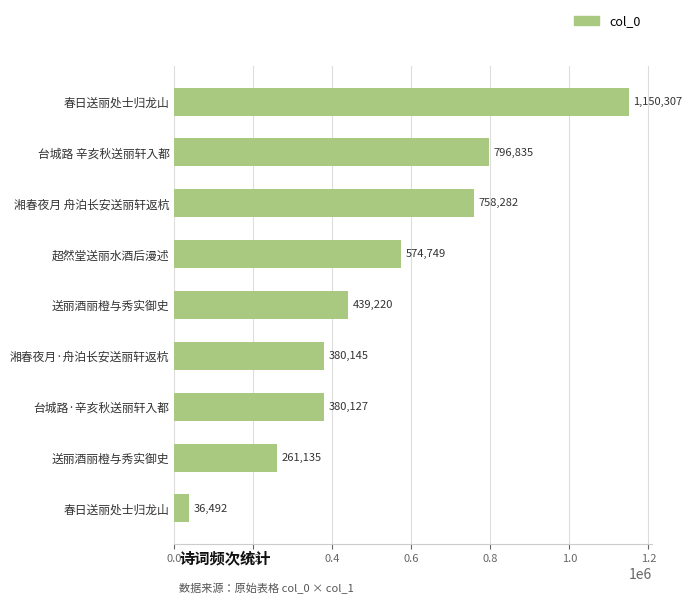

Does the chart contain any negative values?

No